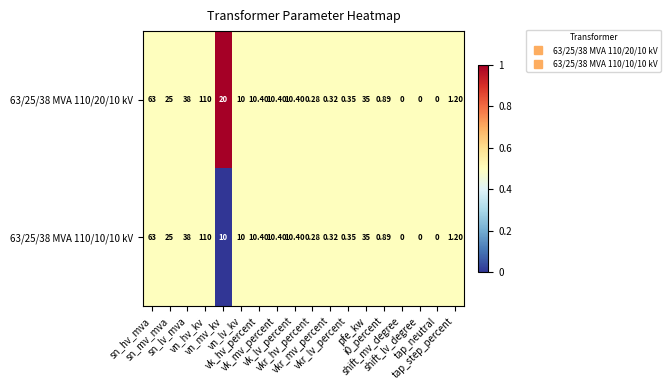

How many positive values does the 63/25/38 MVA 110/20/10 kV series have?

15